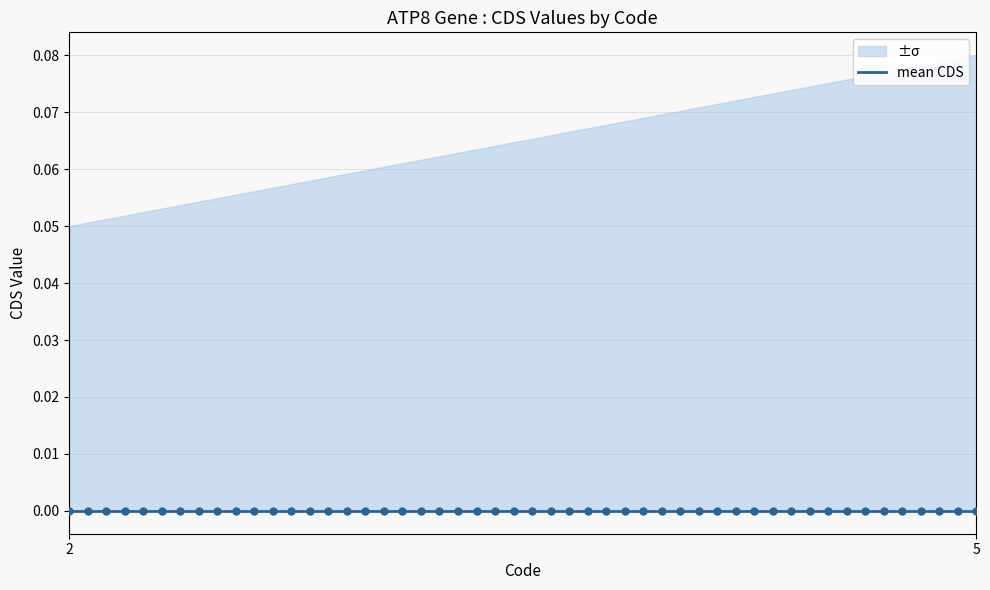

Is the value of CDS_upper at 5 greater than the value of CDS_lower at 2?

Yes